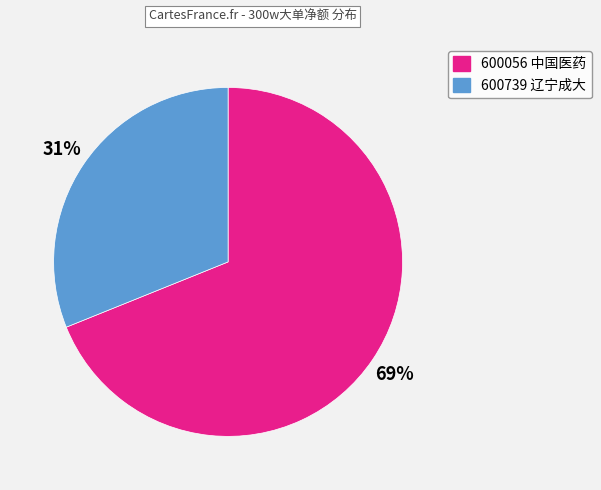

Combined, do 600739 辽宁成大 and 600056 中国医药 account for over 50%?

Yes